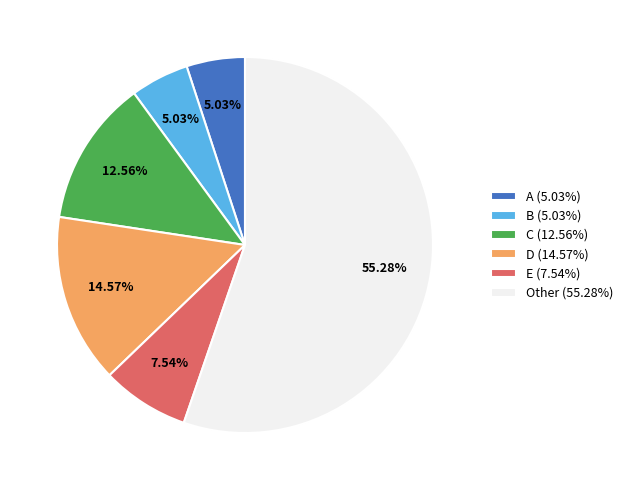

To the nearest percent, what is the average slice percentage?

17%